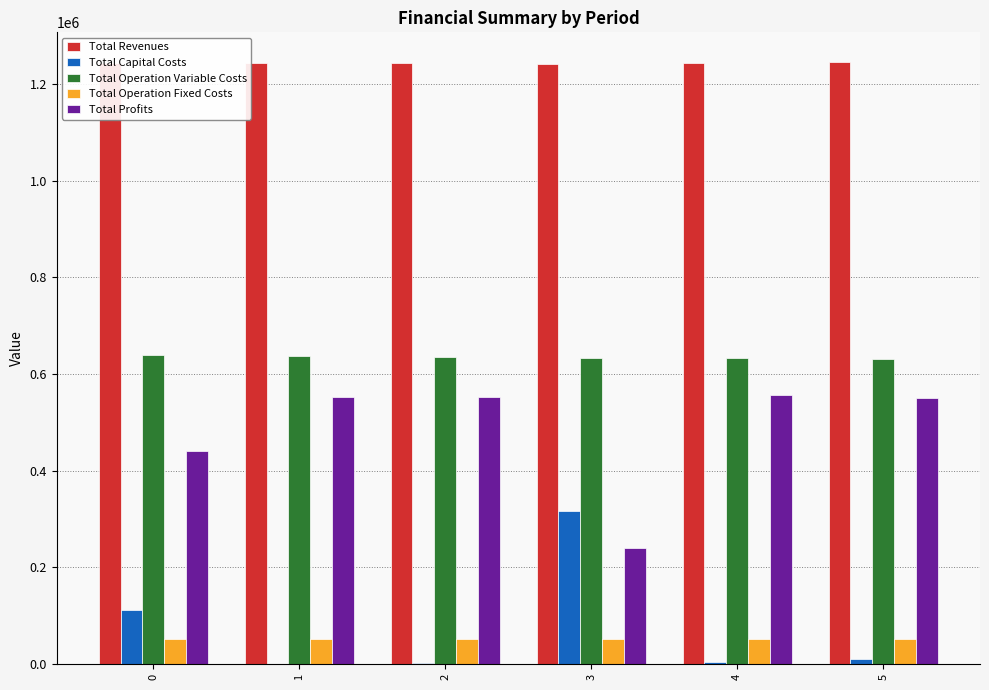

What is the total value across all series at 3?

2483615.4